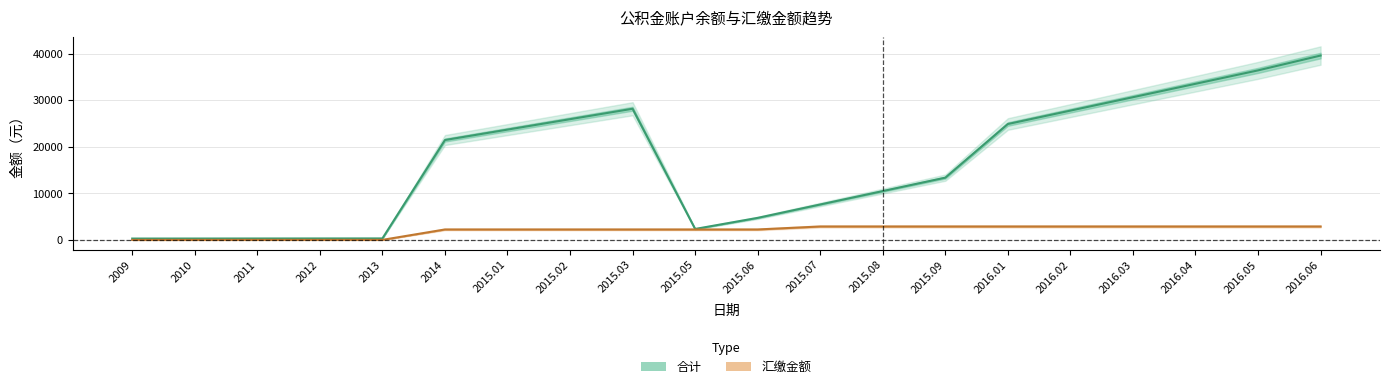

What is the highest value of the 合计 series?

39596.9